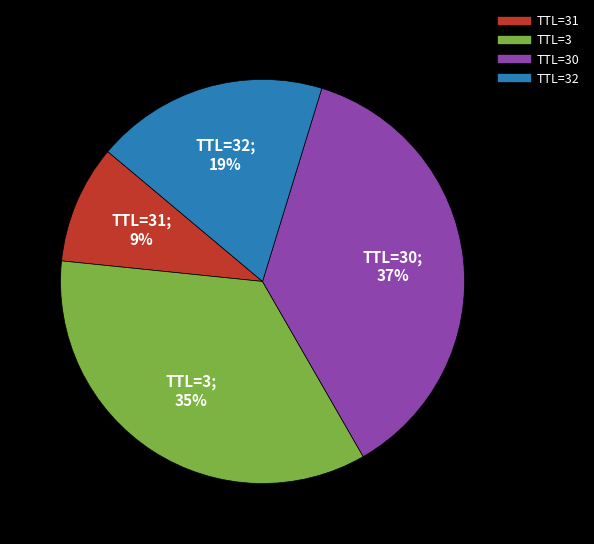

Does any single category account for the majority?

No